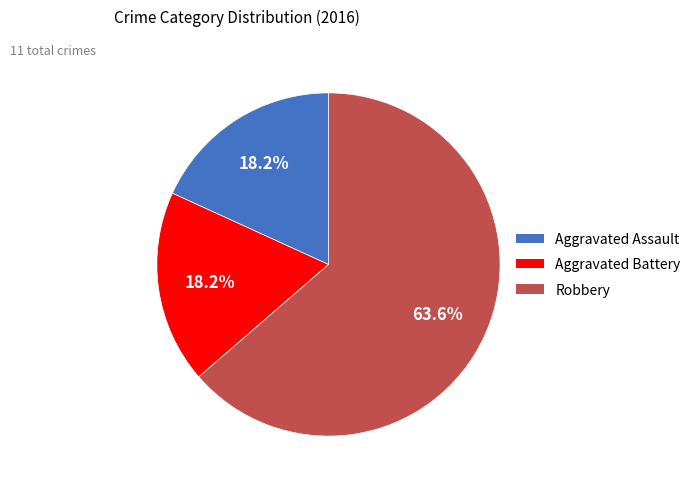

Count the number of slices in the pie.

3